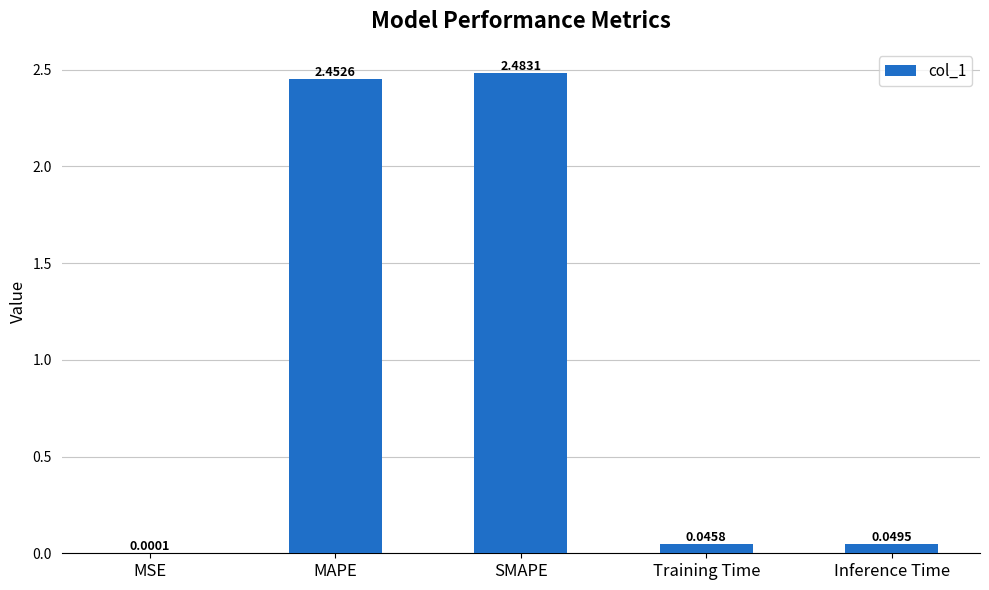

Which label corresponds to the largest value in the chart?

SMAPE